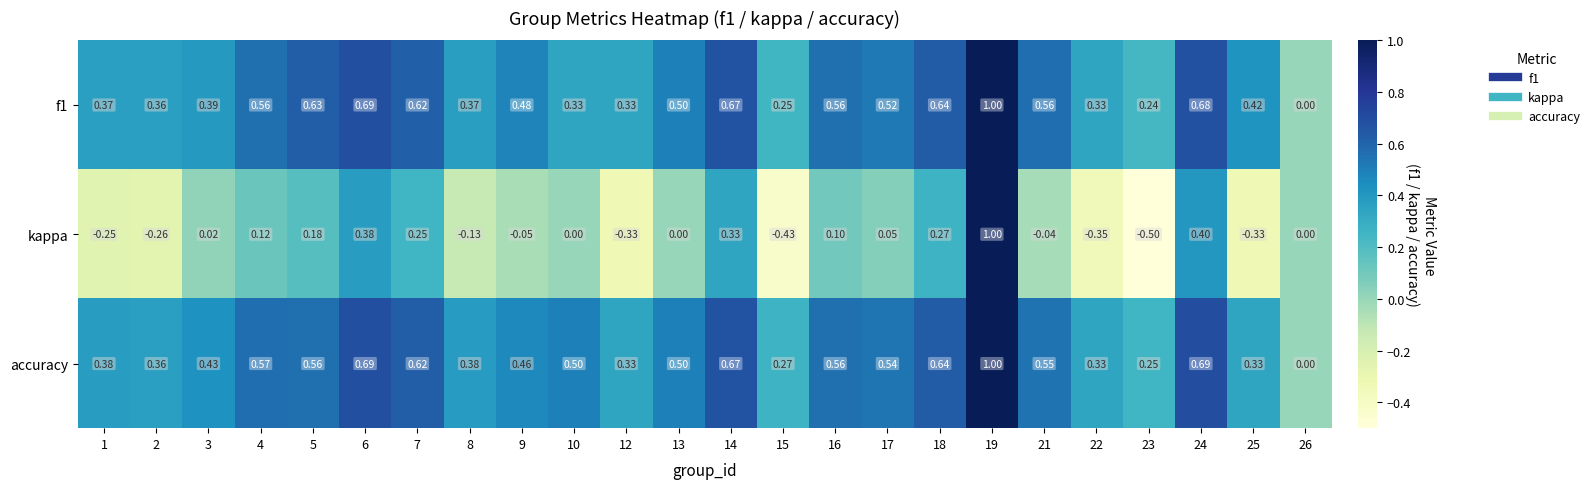

Which series has the largest range (max minus min)?

kappa